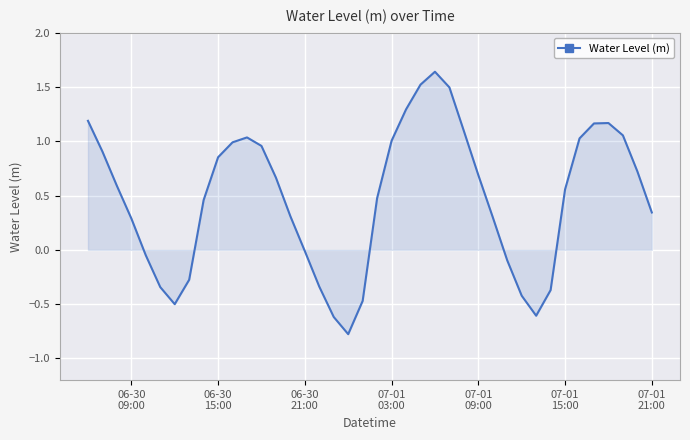

What is the difference between the maximum and minimum values?

2.4